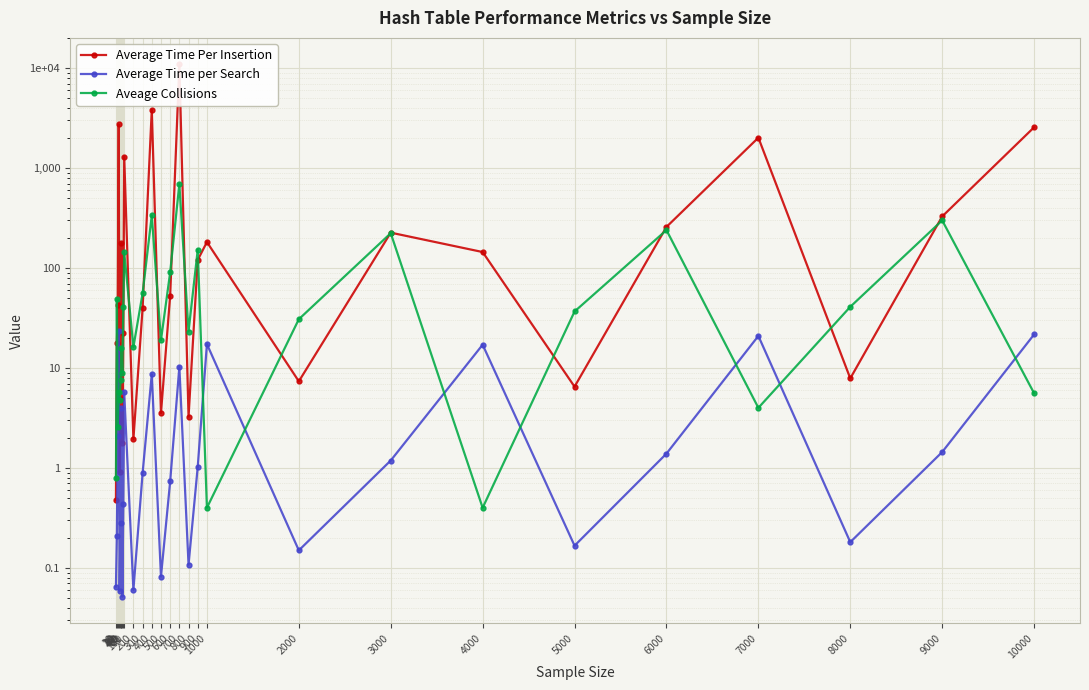

Which series has the largest total across all categories?

Average Time Per Insertion